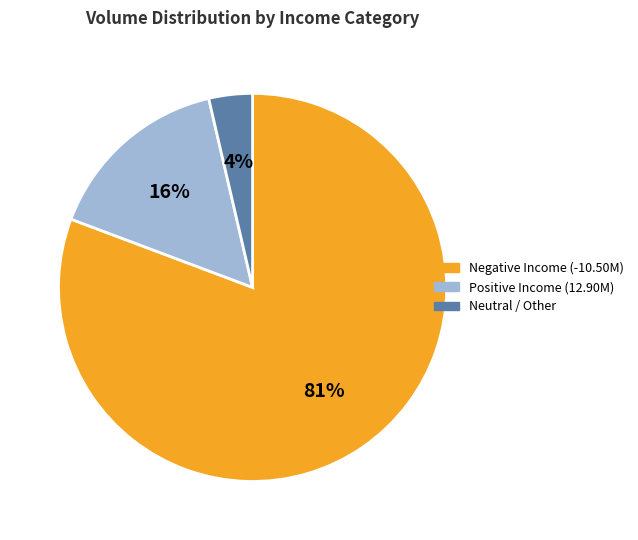

True or false: Neutral / Other accounts for 4% of the total.

True